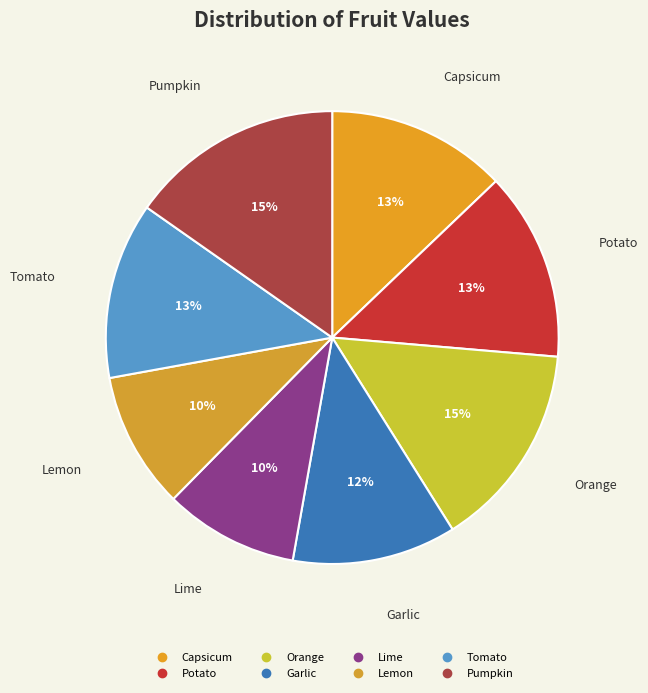

How many segments does this pie chart have?

8